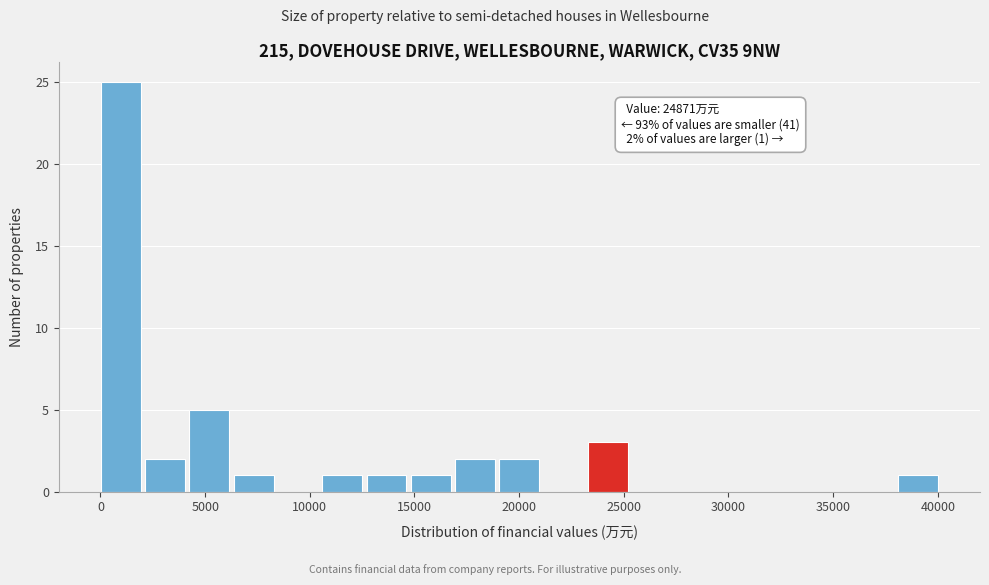

Which range on the x-axis has the tallest bar?

0 to 2000